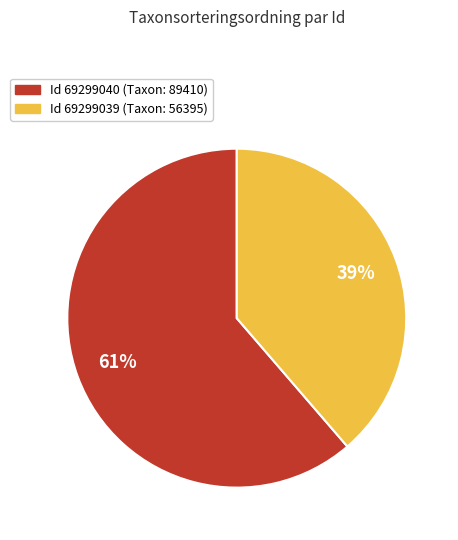

How many slices are in this pie chart?

2